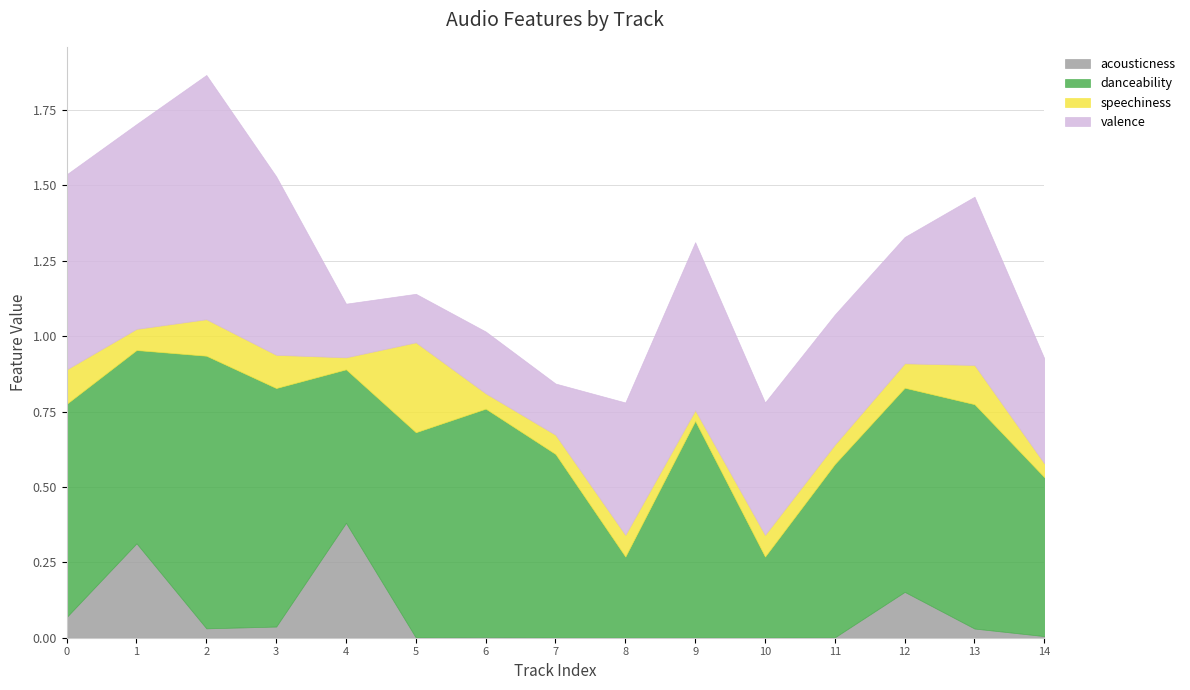

Count the danceability values in the range 0 to 1.

15